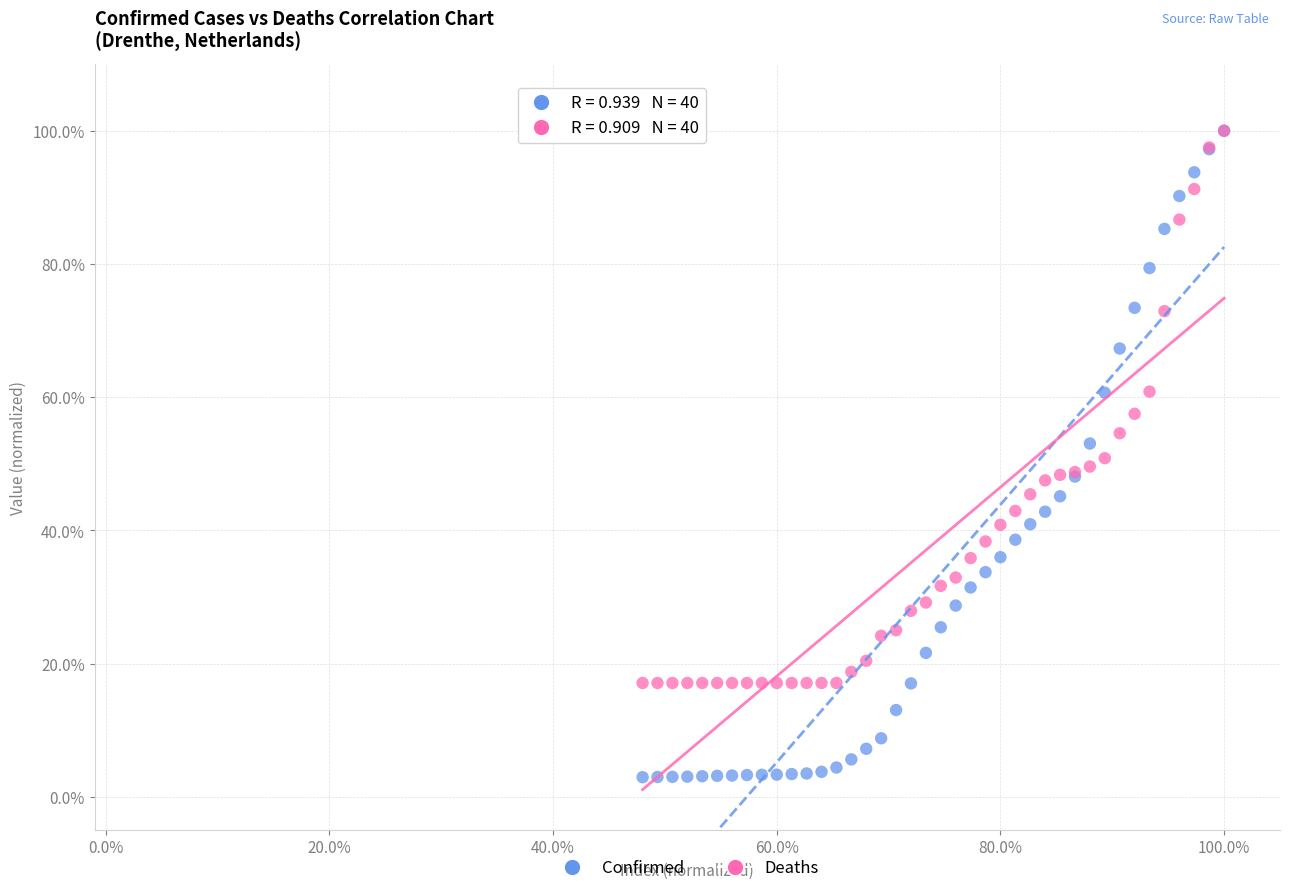

What are all the series names shown in the legend?

Confirmed, Deaths